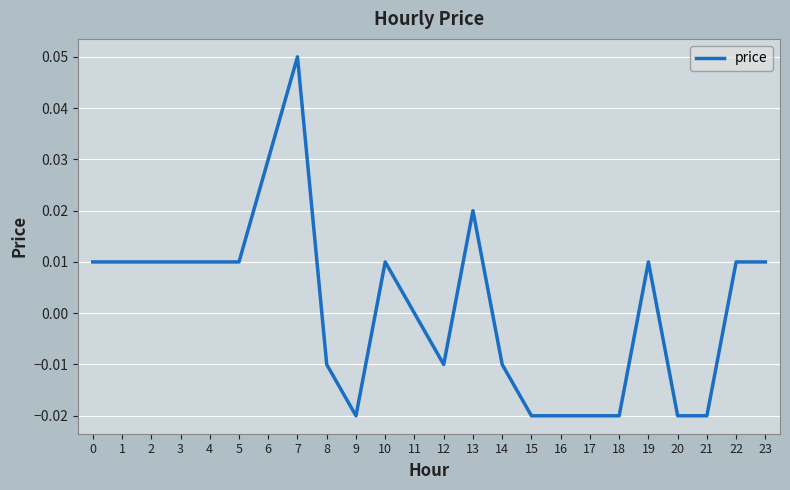

Between 19 and 14, which is larger?

19